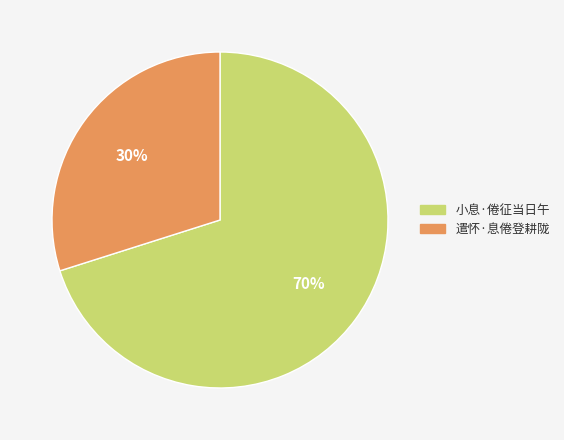

To the nearest percent, what percentage of the pie is 小息·倦征当日午?

70%